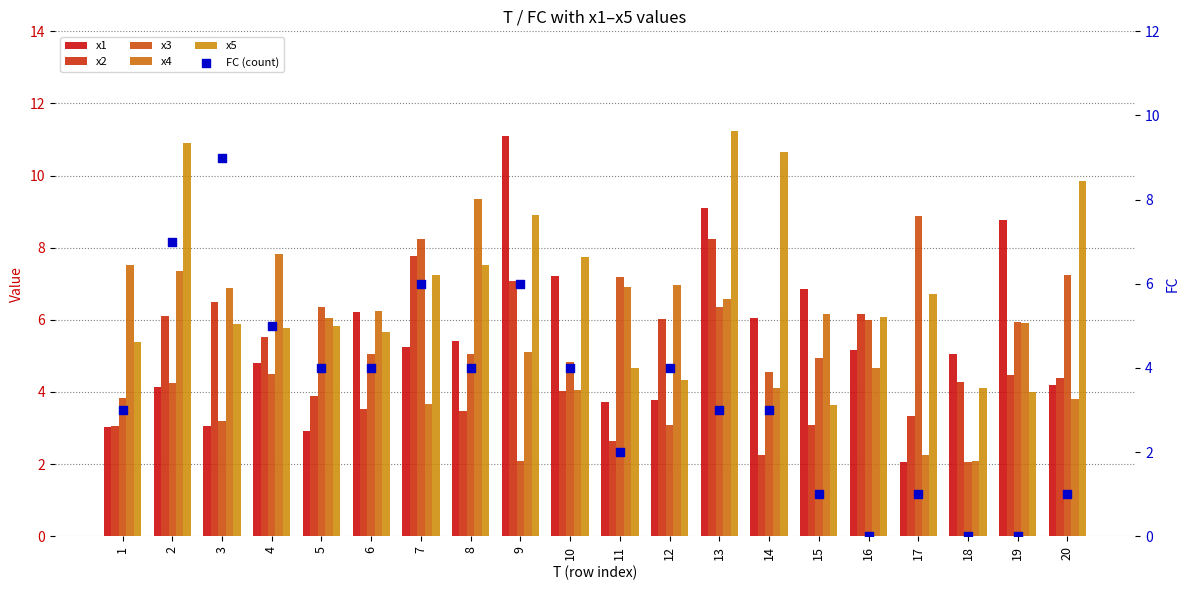

What are all the series names shown in the legend?

x1, x2, x3, x4, x5, FC (count)